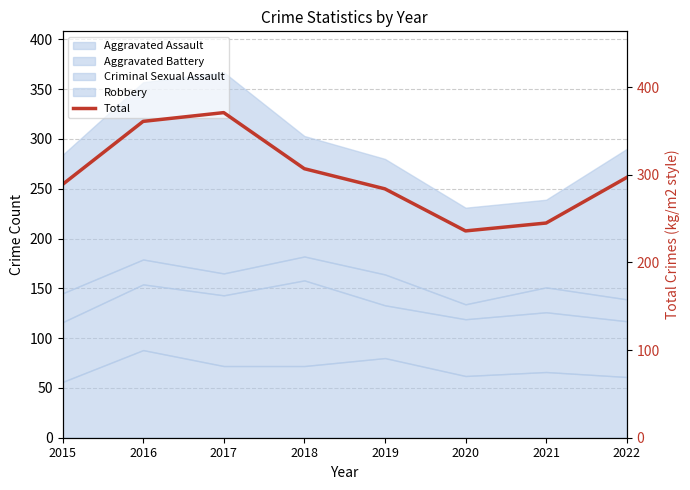

What is the change in value from 2019 to 2020?

-48